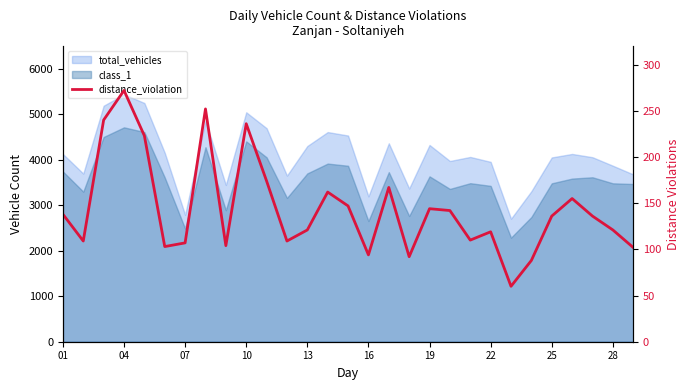

True or false: the data has more than 1 interior local peaks.

True